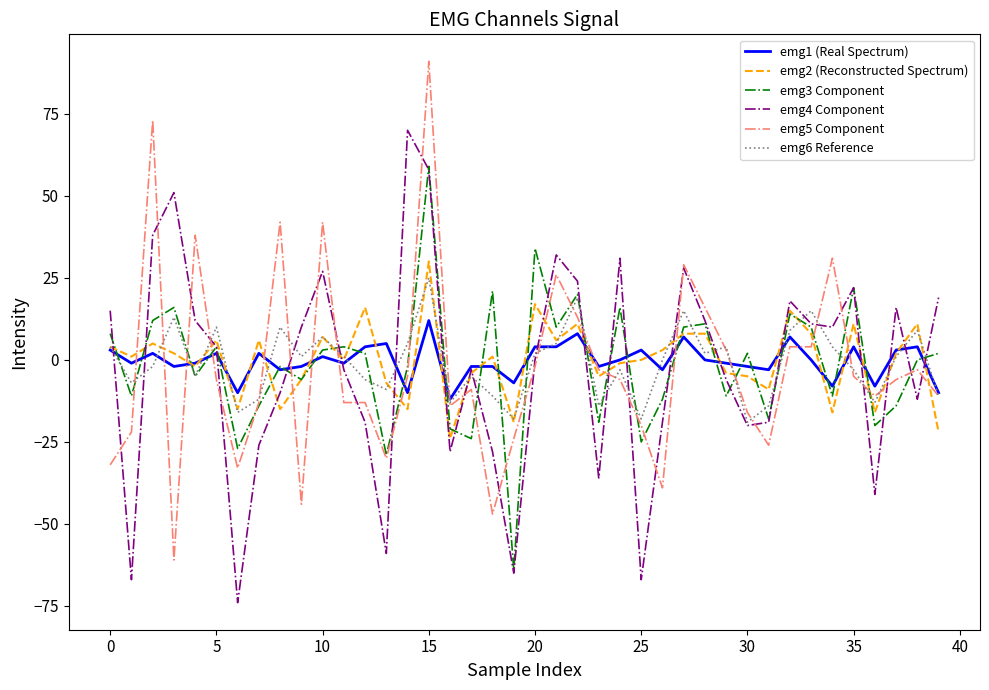

What is the greatest value displayed?

91